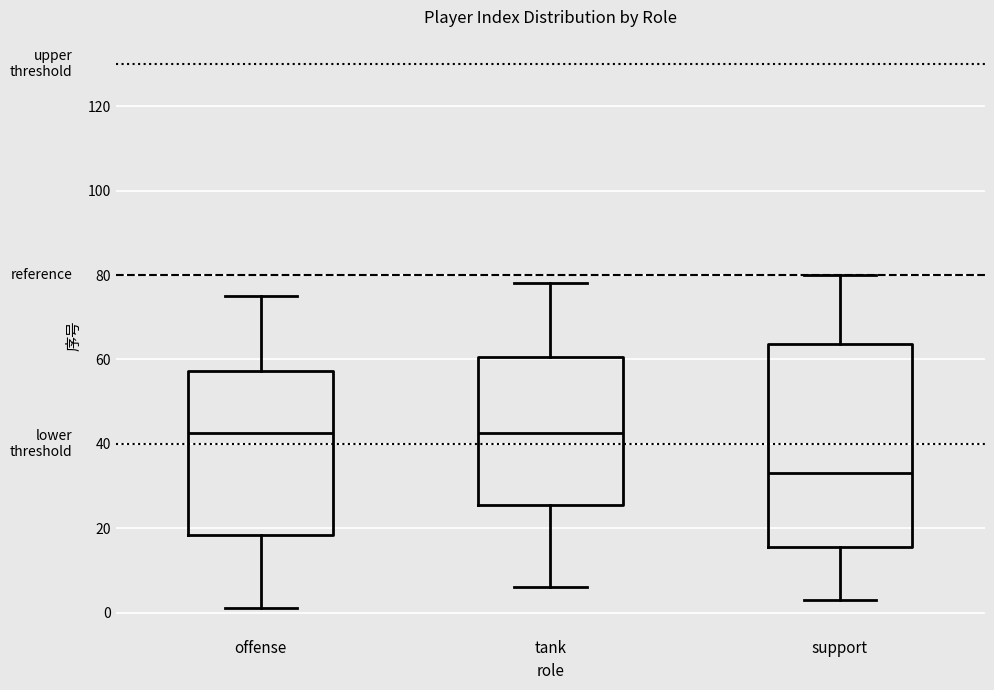

Which box is the tallest, from its lower edge to its upper edge?

support